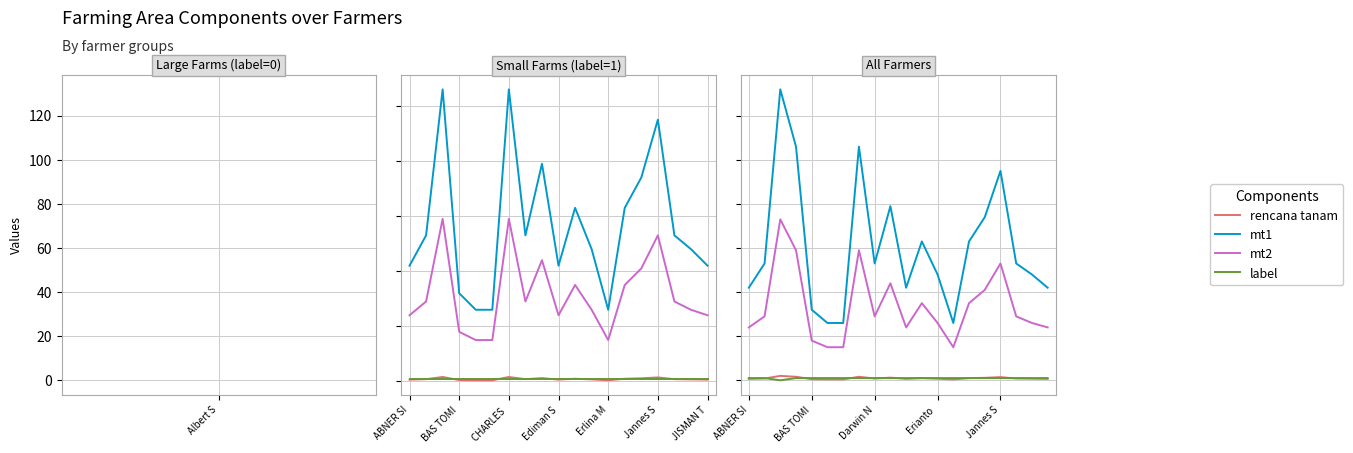

How many lines are shown in the chart?

4